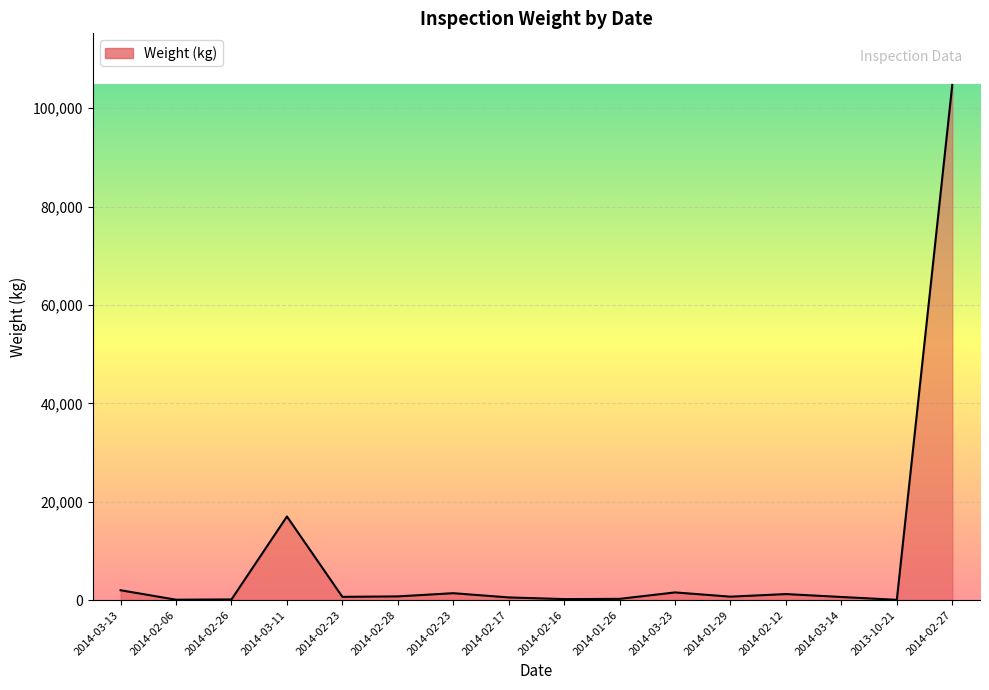

What is the average value?

8245.3